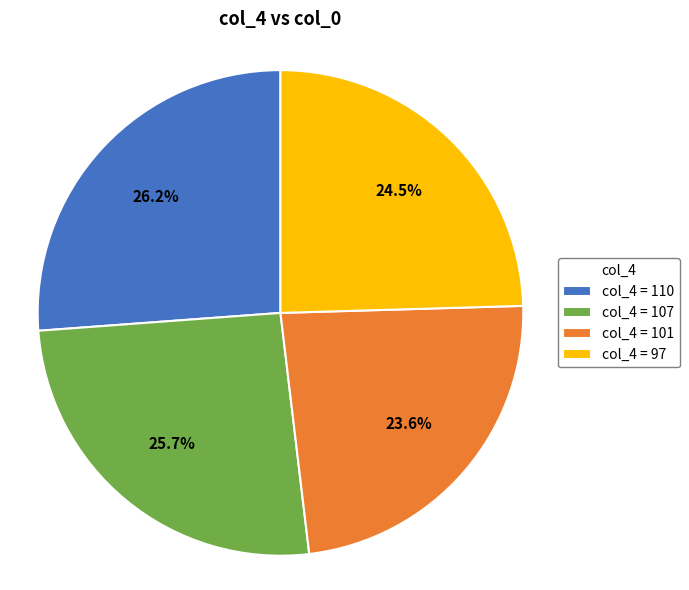

Is there a majority slice in this chart?

No